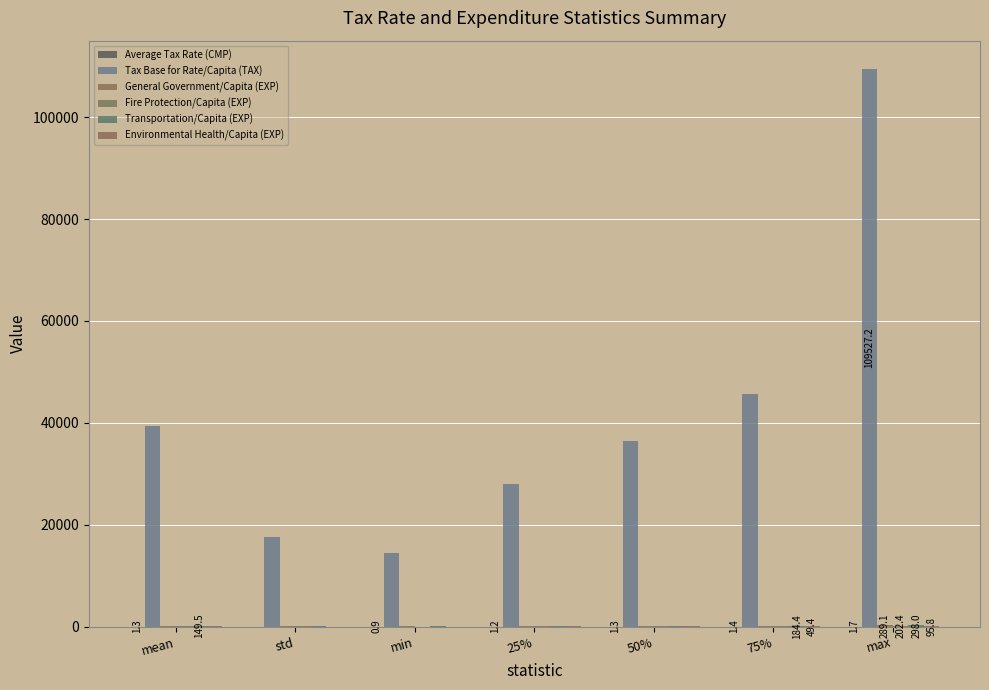

Is it true that General Government/Capita (EXP) equals 289.1 at max?

True